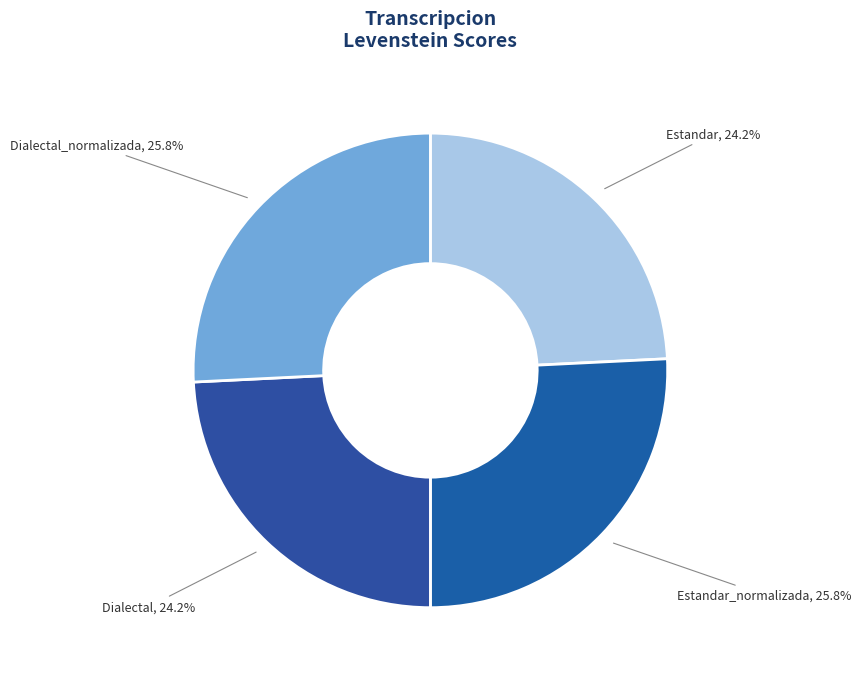

Is there a majority slice in this chart?

No